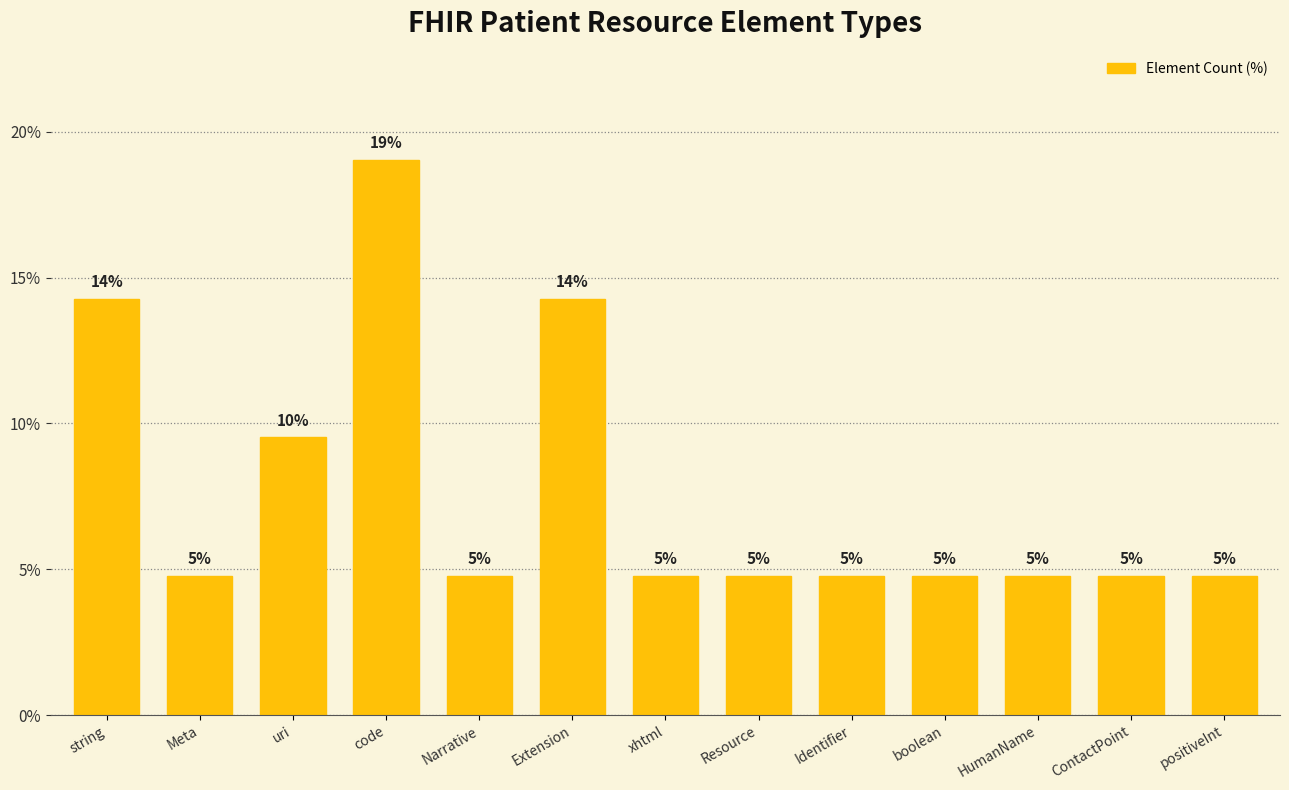

Which label corresponds to the smallest value in the chart?

Meta